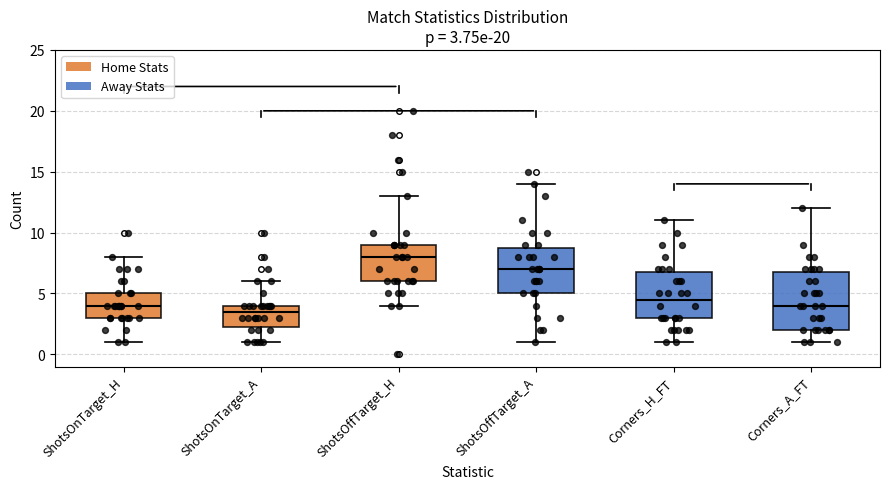

Which box's median line is the lowest?

ShotsOnTarget_A